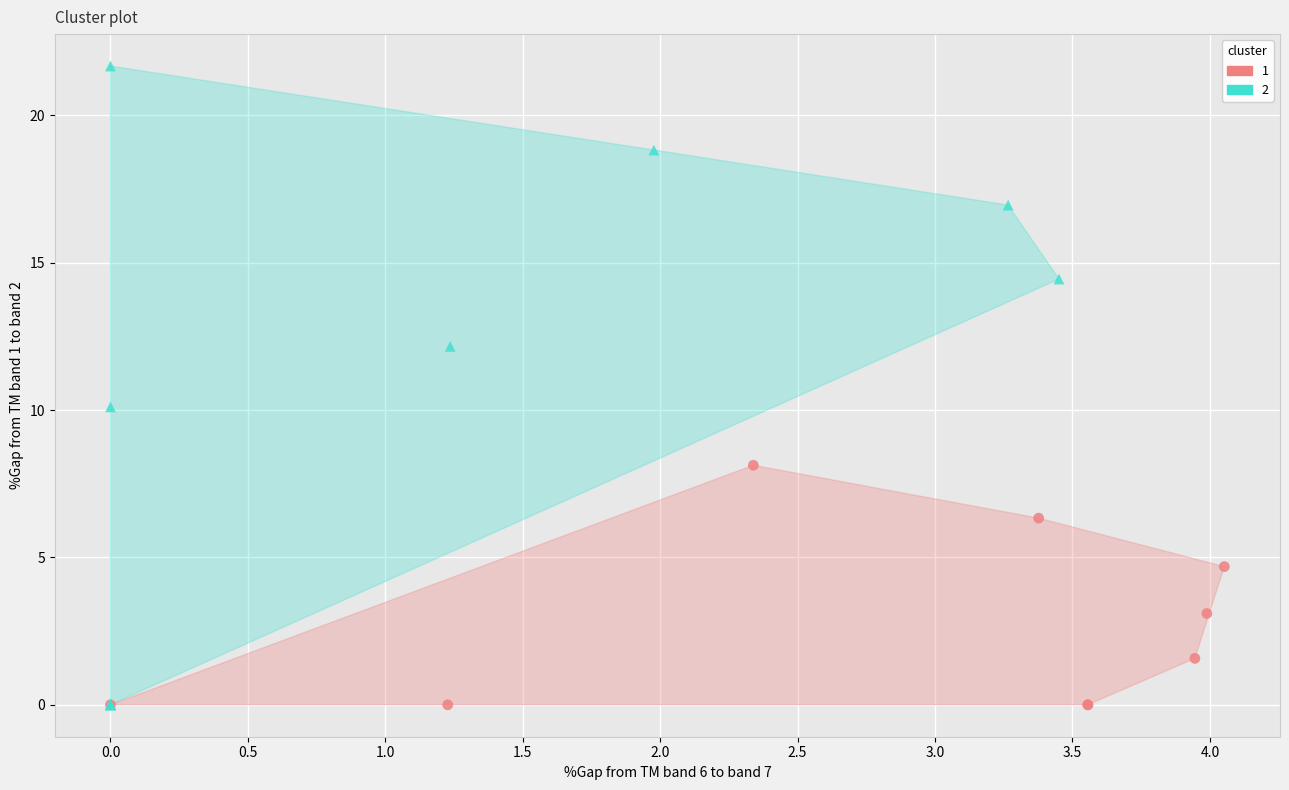

What are all the series names shown in the legend?

1, 2